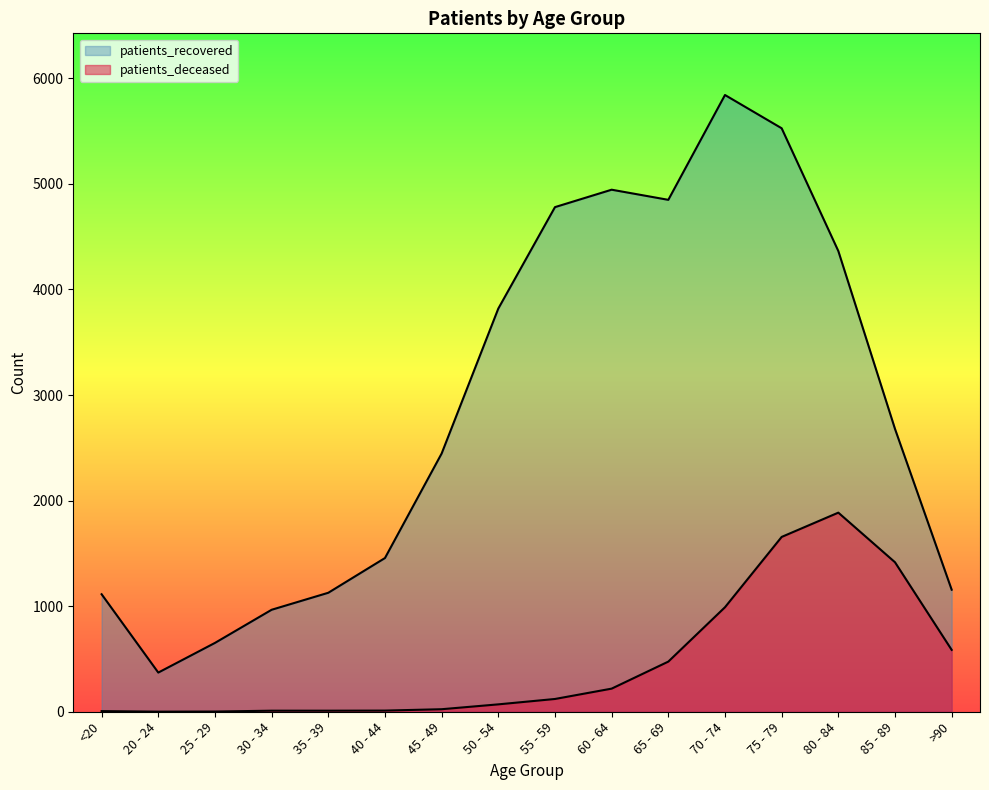

In patients_recovered, how many points are lower than both neighbors (excluding endpoints)?

2